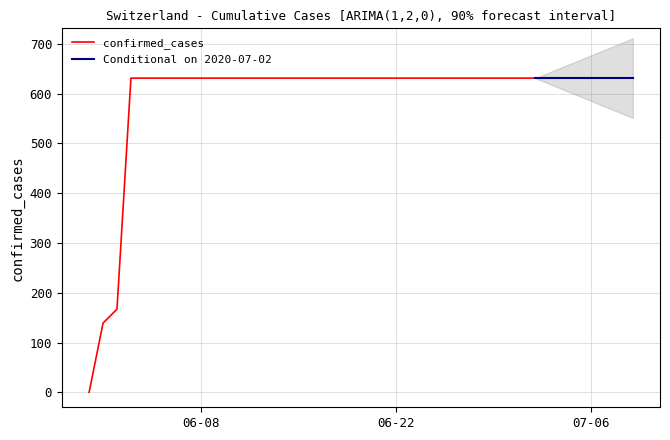

What position from the left is 2020-06-20?

21